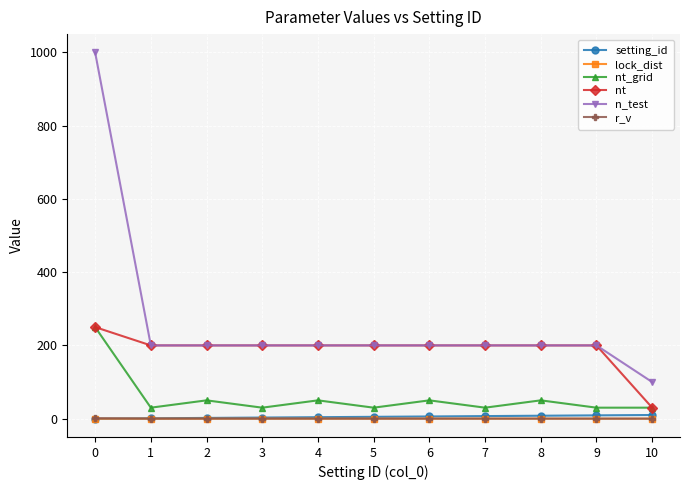

What is the value of the setting_id point at the 3rd from the left?

2.0